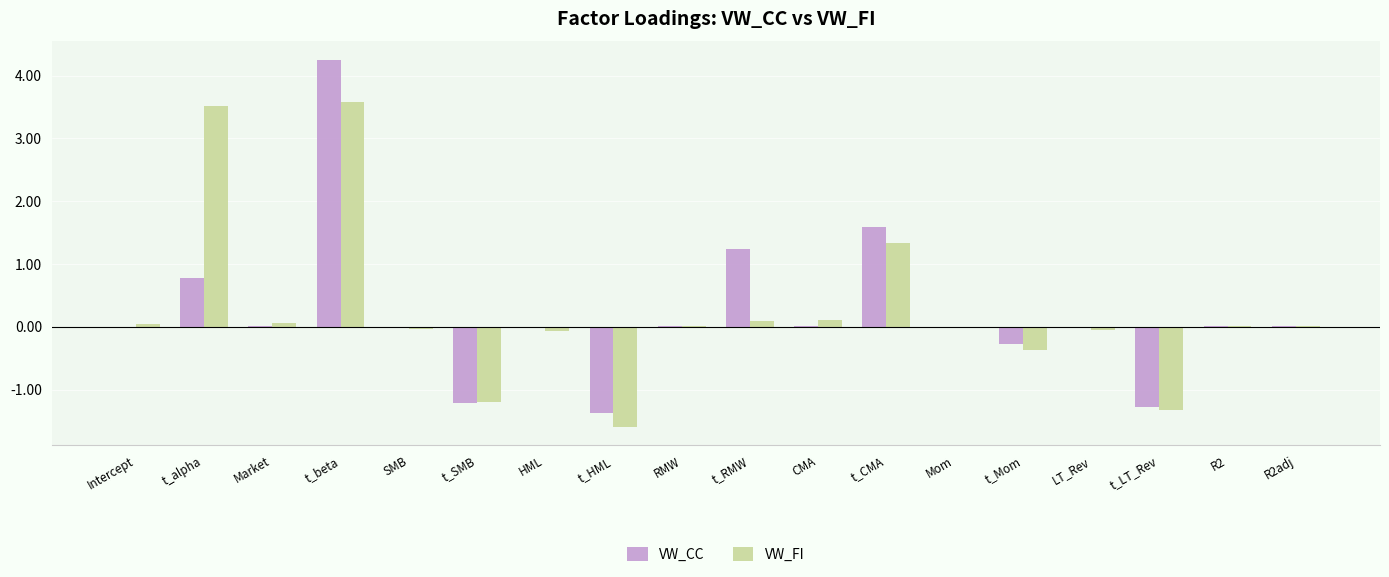

Which series changed the most between Market and t_Mom?

VW_FI